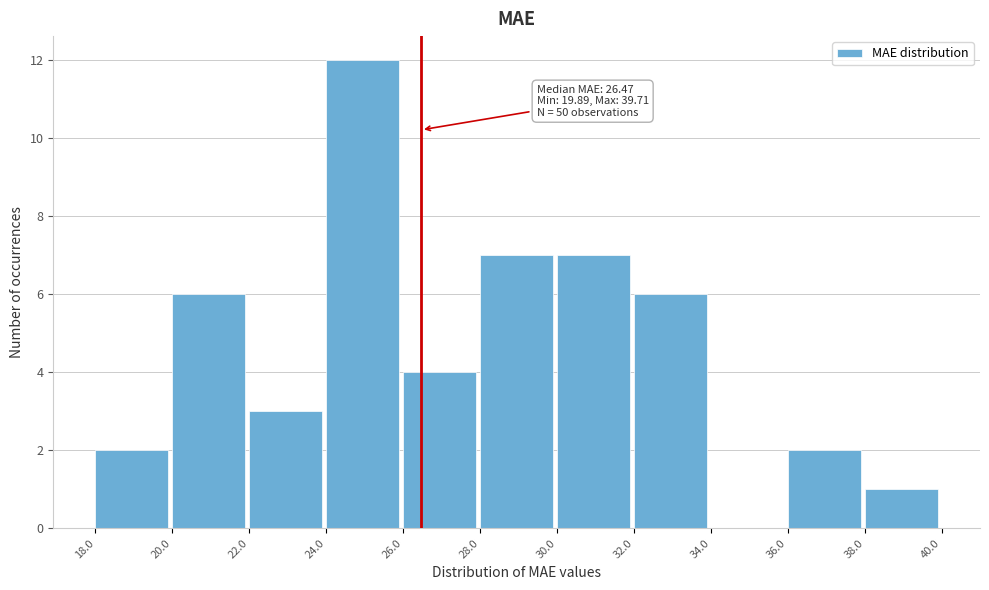

Over which range of the x-axis is the bar tallest?

24.0 to 26.0